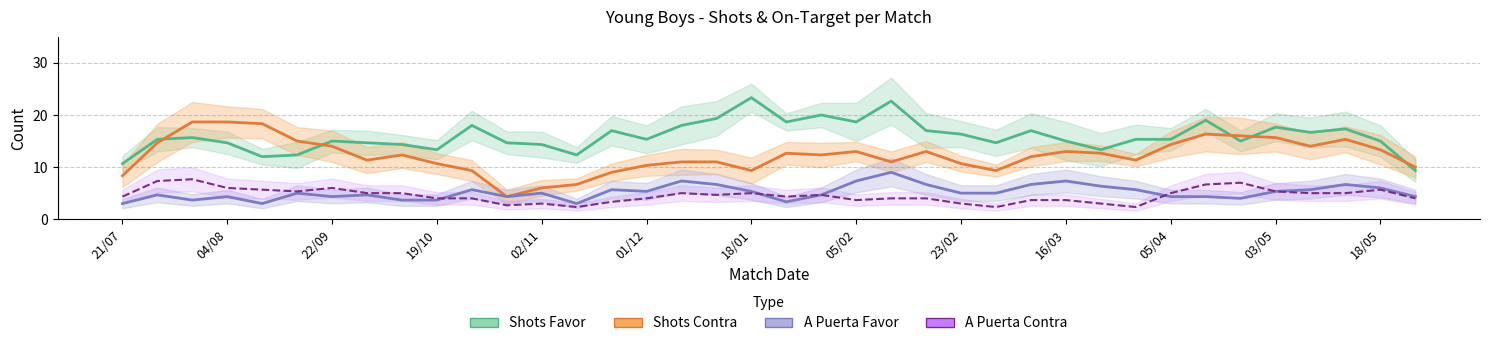

Is this an area chart (filled region under the line)?

No